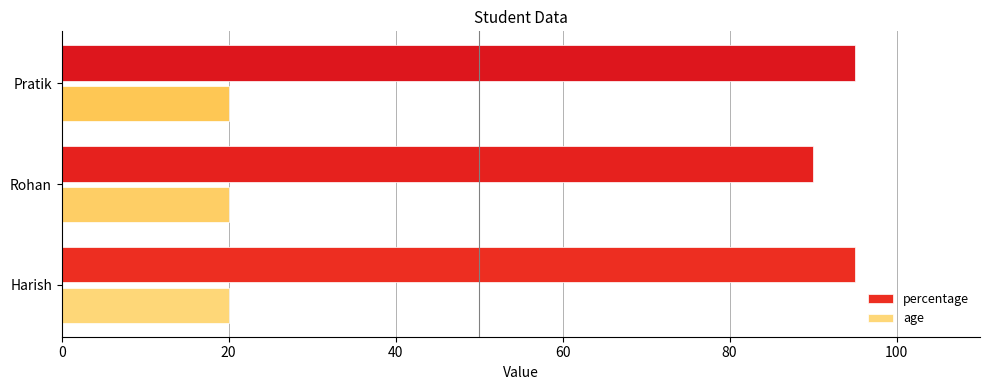

What is the difference between the highest and lowest values at Pratik?

75